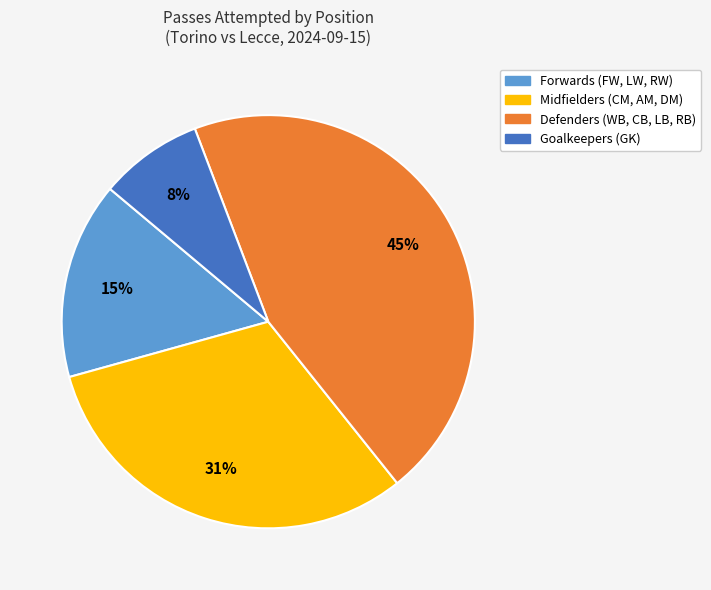

Is the sum of Goalkeepers (GK) and Defenders (WB, CB, LB, RB) greater than half?

Yes